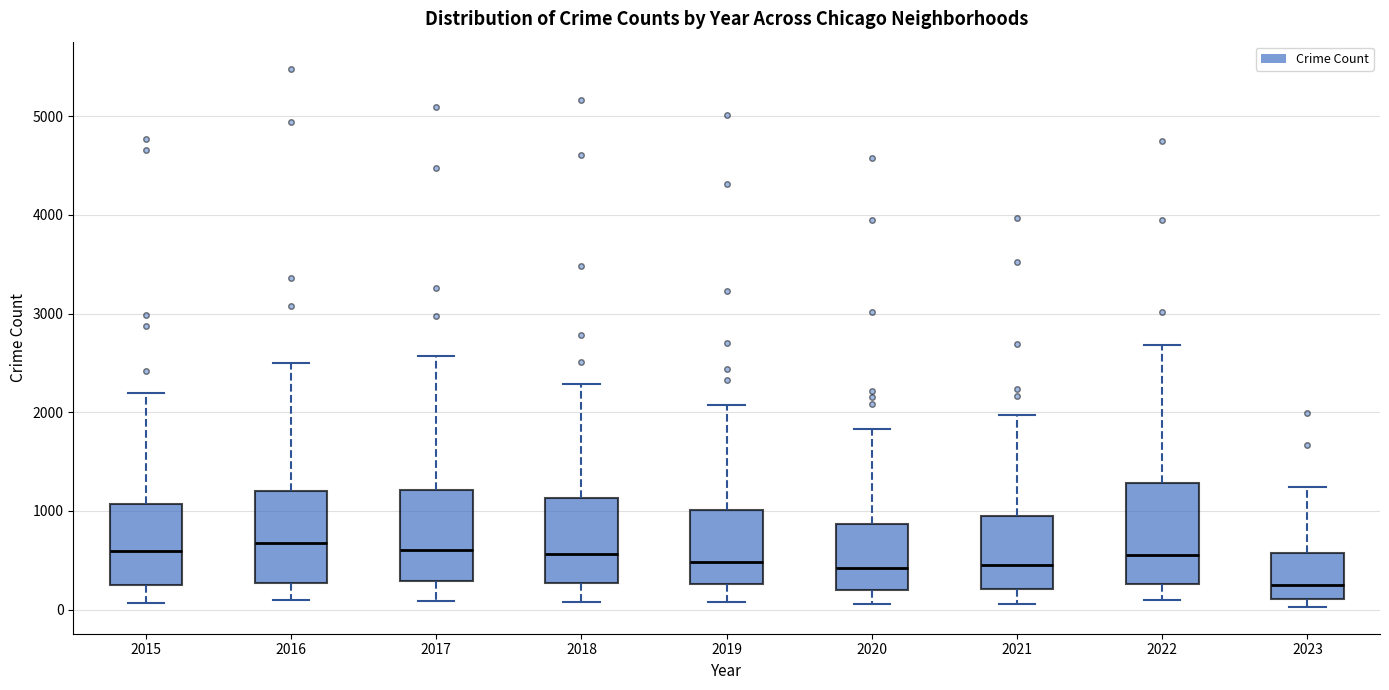

Reading left to right, transcribe this box plot: for each box, give where its median line is, the range the box spans, and where its two whiskers end, as read against the y-axis. The values are not printed on the chart, so give them approximately, as read against the axis.

2015: median 600, box 300 to 1100, whiskers 100 to 2200
2016: median 700, box 300 to 1200, whiskers 100 to 2500
2017: median 600, box 300 to 1200, whiskers 100 to 2600
2018: median 600, box 300 to 1100, whiskers 100 to 2300
2019: median 500, box 300 to 1000, whiskers 100 to 2100
2020: median 400, box 200 to 900, whiskers 100 to 1800
2021: median 500, box 200 to 900, whiskers 100 to 2000
2022: median 600, box 300 to 1300, whiskers 100 to 2700
2023: median 200, box 100 to 600, whiskers 0 to 1200